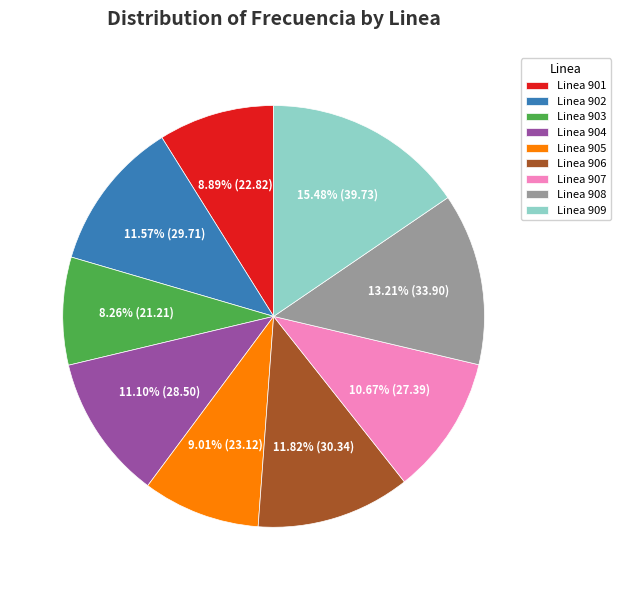

Which category has the biggest portion of the pie?

Linea 909